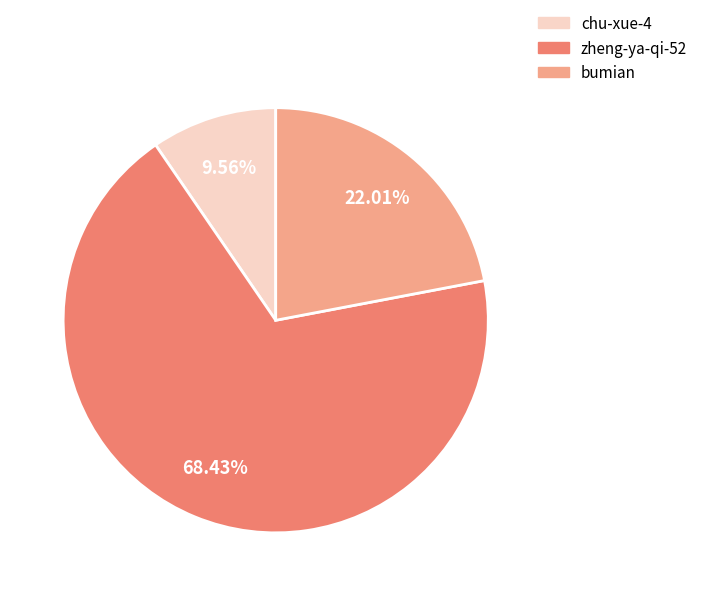

Is the sum of chu-xue-4 and bumian greater than half?

No